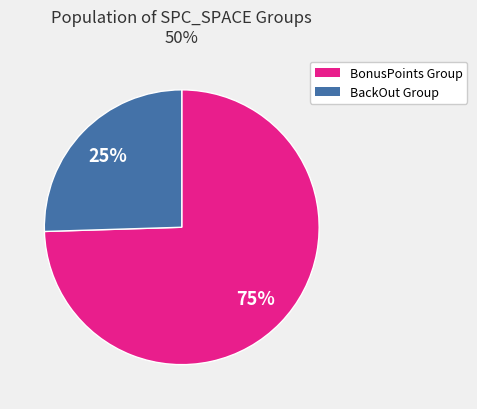

To the nearest percent, what is the average slice percentage?

50%